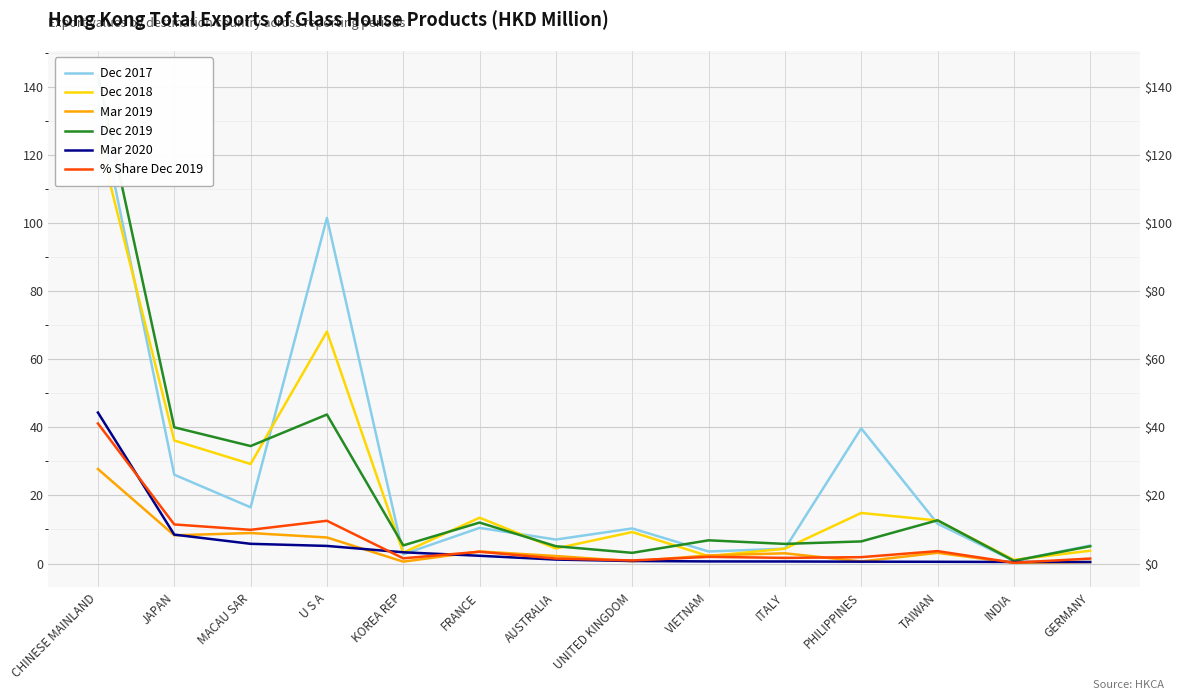

The Mar 2019 series shows 0.2 at INDIA. True or false?

True